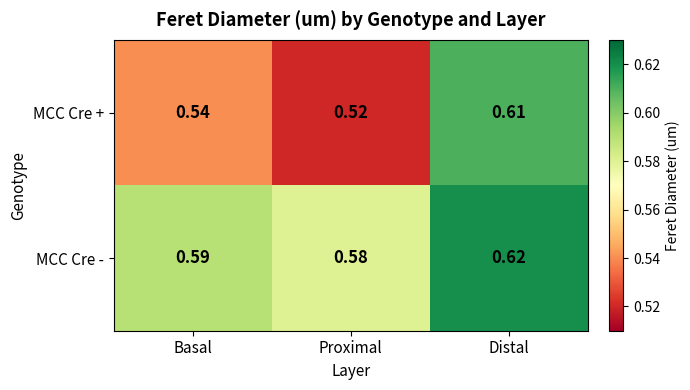

Which category has the highest value in the MCC Cre + series?

Distal